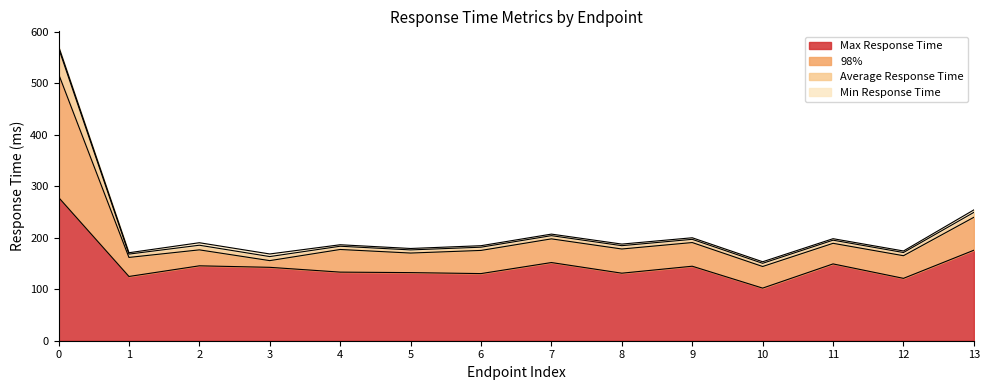

What is the highest value of the Max Response Time series?

278.5